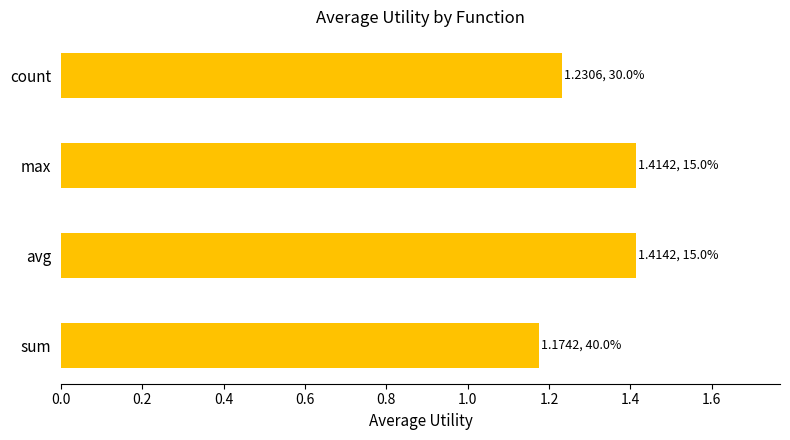

What is the difference between the maximum and minimum values?

0.2